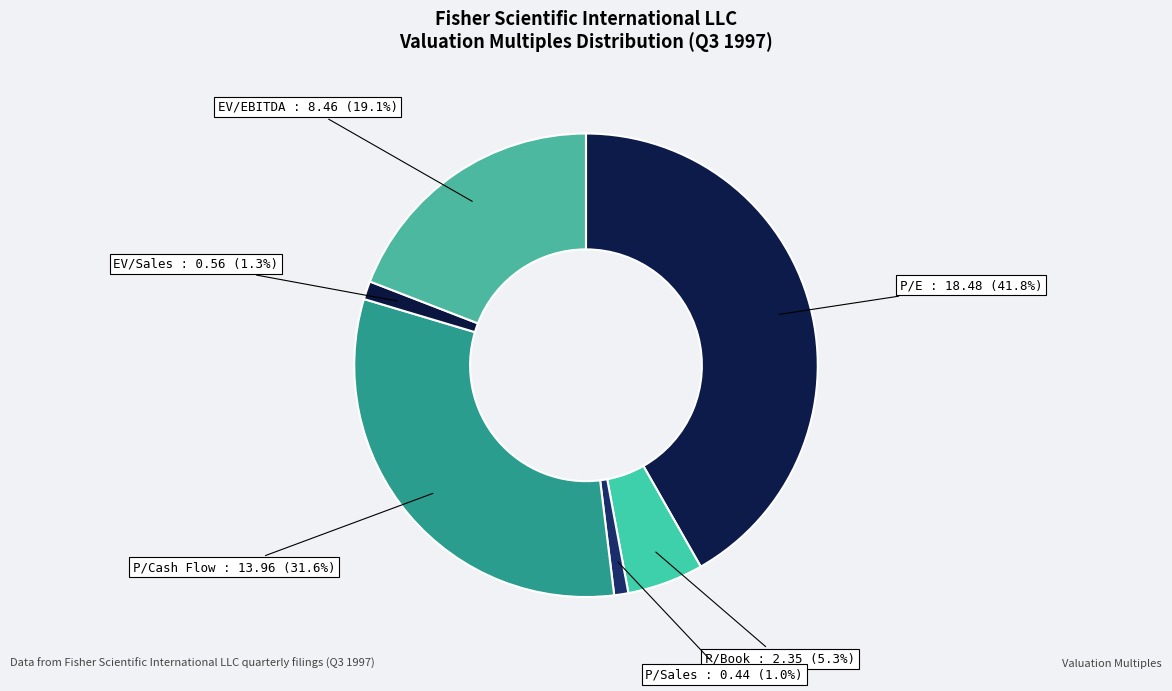

The P/Book slice represents 5% of the pie. True or false?

True